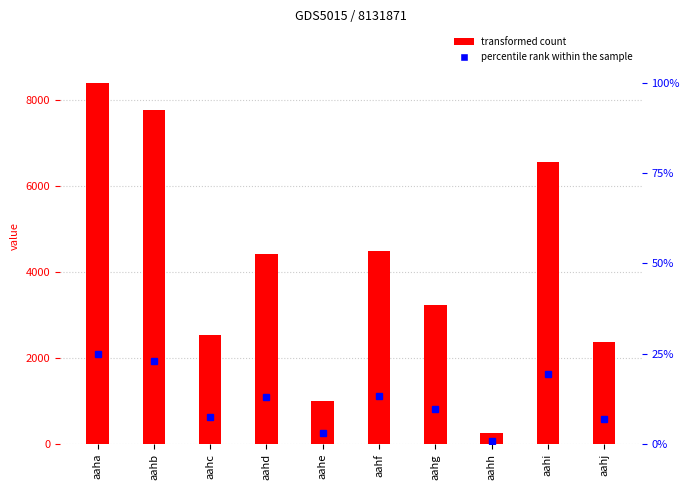

How many distinct data groups are displayed?

1